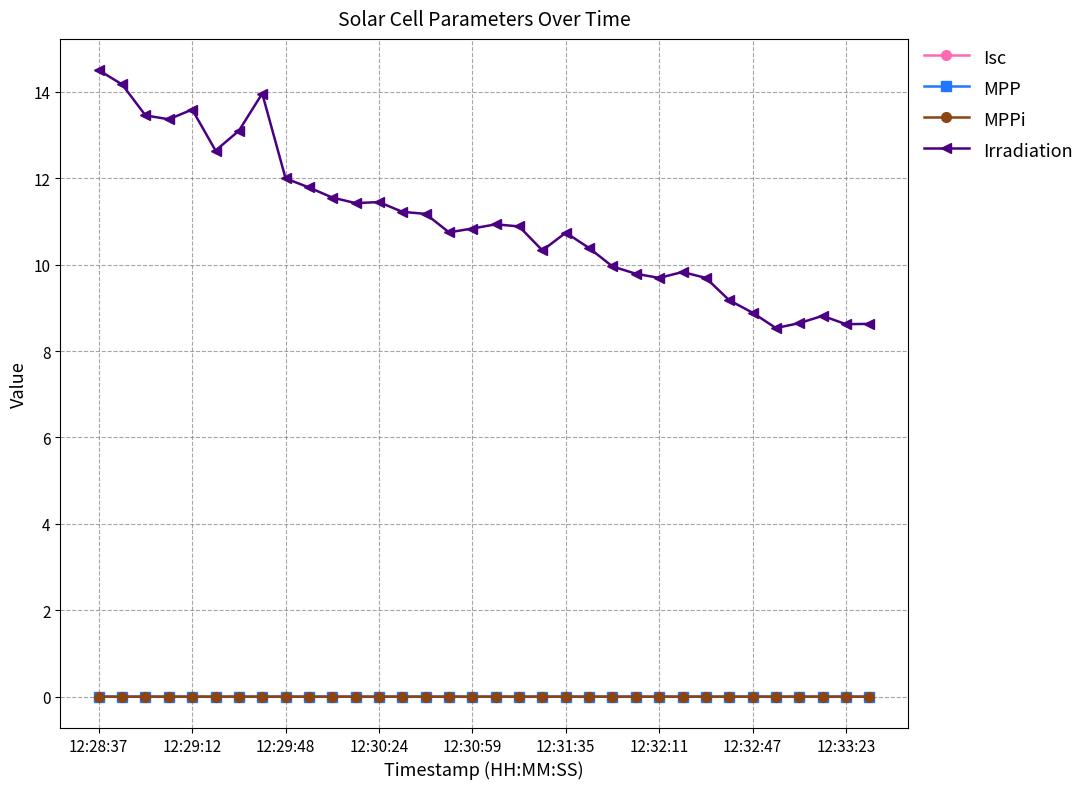

True or false: MPP has more than 2 points higher than both neighbors.

True